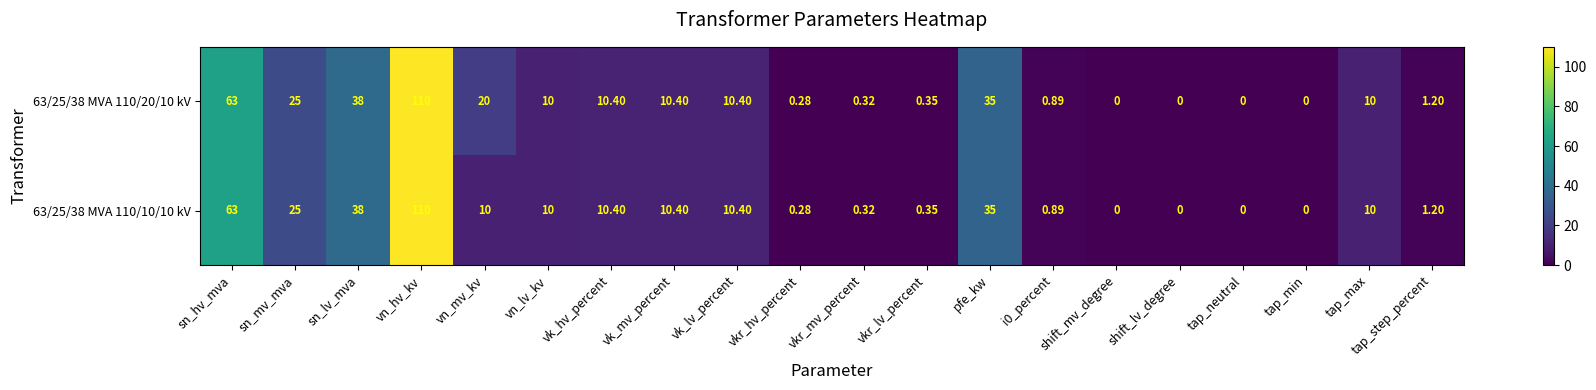

At which category is the sum across all series the highest?

vn_hv_kv